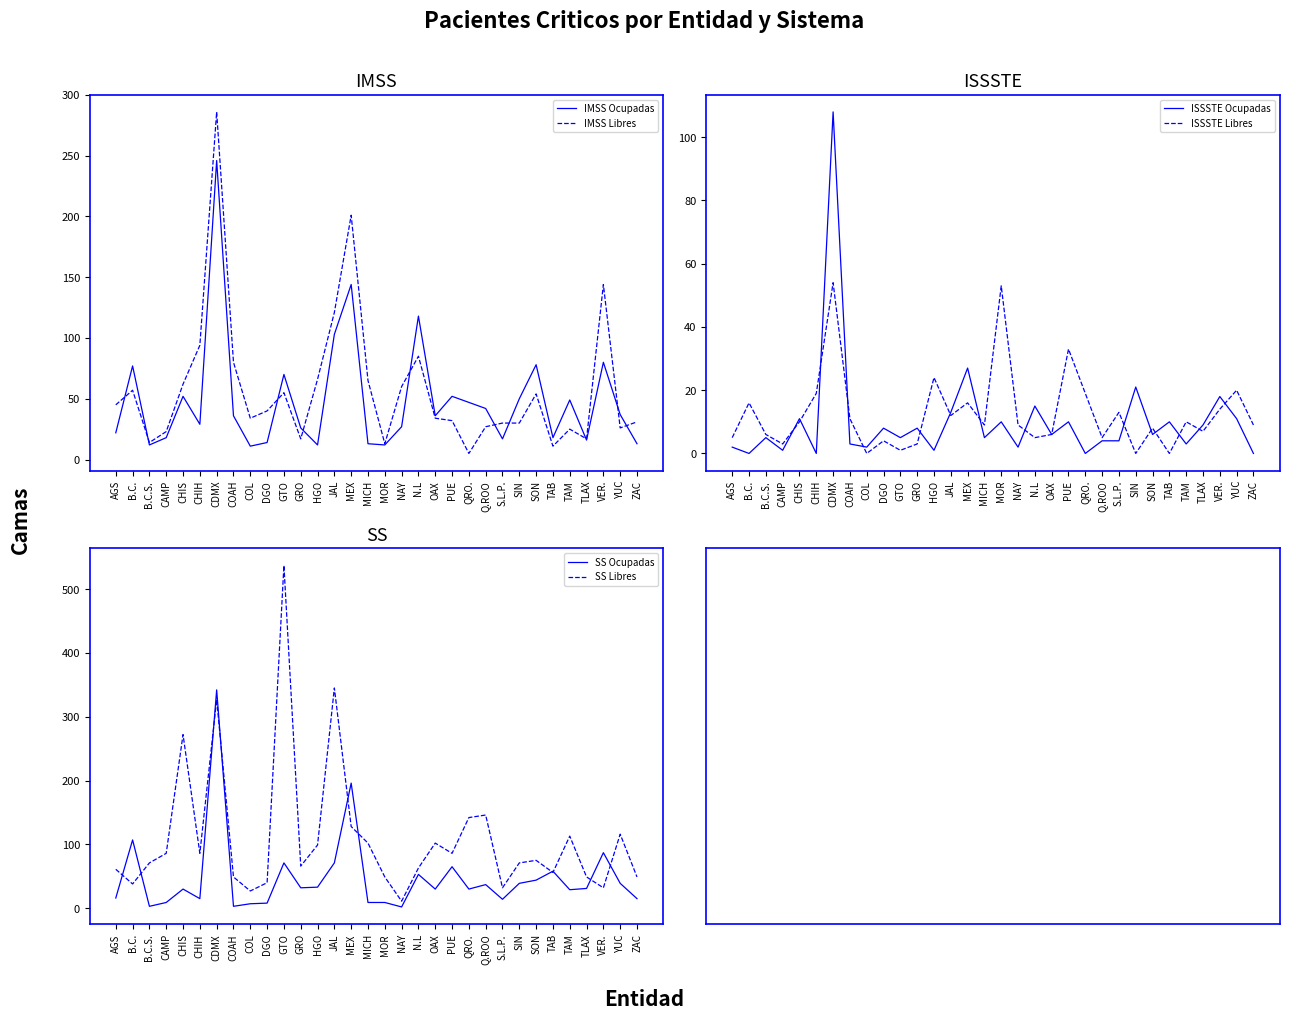

Reading left to right, transcribe all the data shown in this chart.

IMSS Ocupadas: 22	77	12	18	52	29	246	36	11	14	70	26	12	103	144	13	12	27	118	36	52	47	42	17	50	78	18	49	16	80	37	13
IMSS Libres: 45	57	14	23	62	94	286	80	34	40	55	17	66	121	201	65	13	60	85	34	32	5	27	30	30	54	11	25	17	144	26	31
ISSSTE Ocupadas: 2	0	5	1	11	0	108	3	2	8	5	8	1	13	27	5	10	2	15	6	10	0	4	4	21	6	10	3	9	18	11	0
ISSSTE Libres: 5	16	6	3	10	19	54	11	0	4	1	3	24	12	16	9	53	9	5	6	33	19	5	13	0	8	0	10	7	14	20	9
SS Ocupadas: 16	107	3	9	30	15	342	3	7	8	71	32	33	71	196	9	9	2	53	30	65	30	37	14	39	44	58	29	31	87	39	15
SS Libres: 61	38	71	86	272	86	327	49	27	40	537	66	99	345	128	102	49	11	63	102	86	142	146	32	71	75	56	113	49	32	116	49